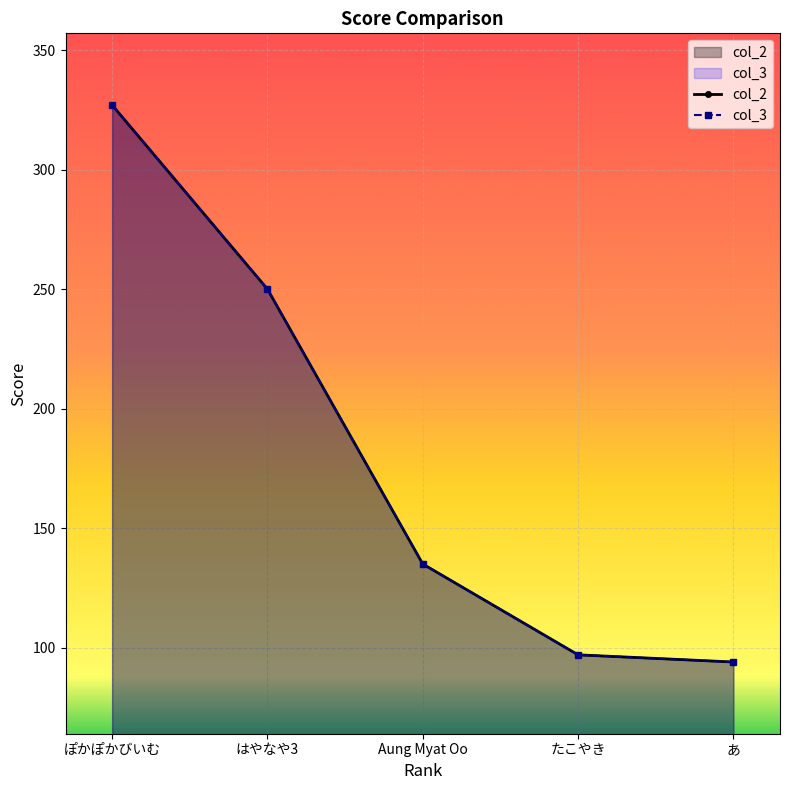

Reading left to right, transcribe all the data shown in this chart.

col_2: 327.0	250.0	135.0	97.0	94.0
col_3: 327.0	250.0	135.0	97.0	94.0